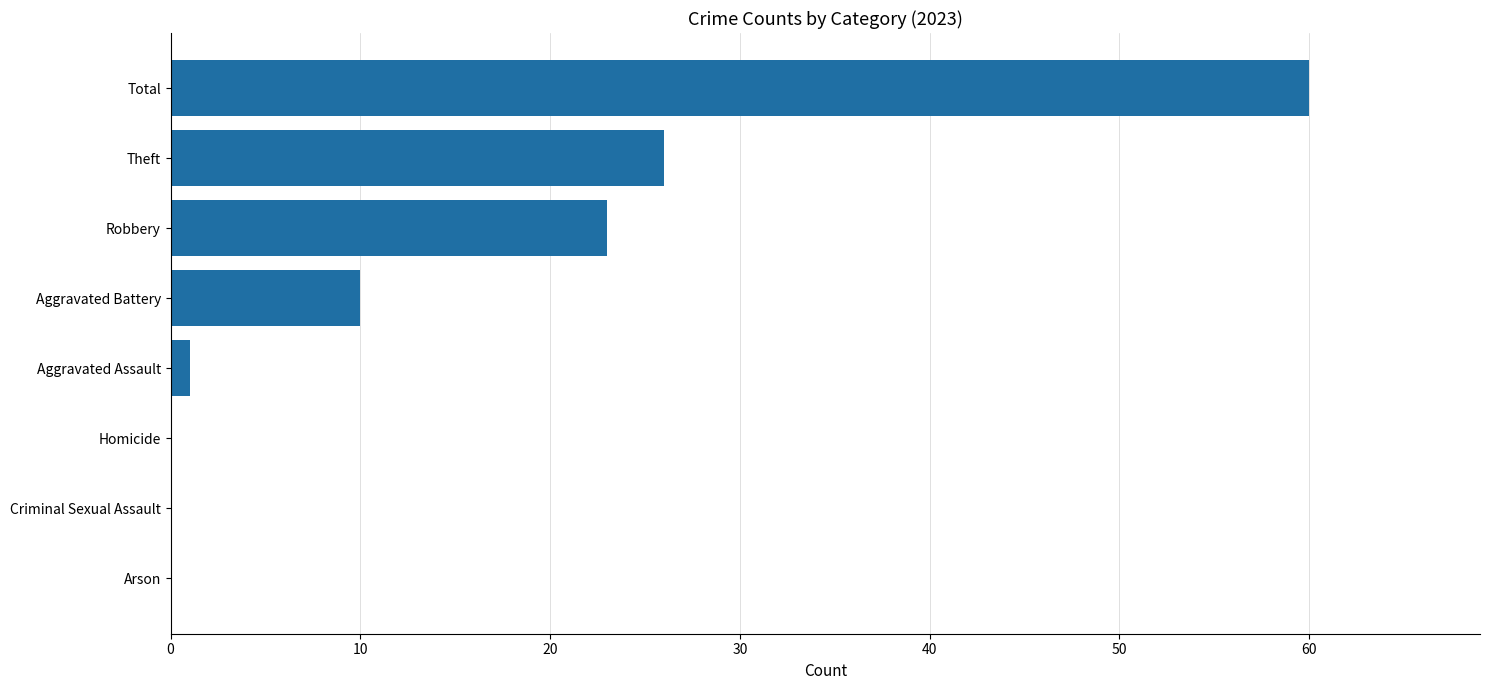

What is the sum of all values?

120